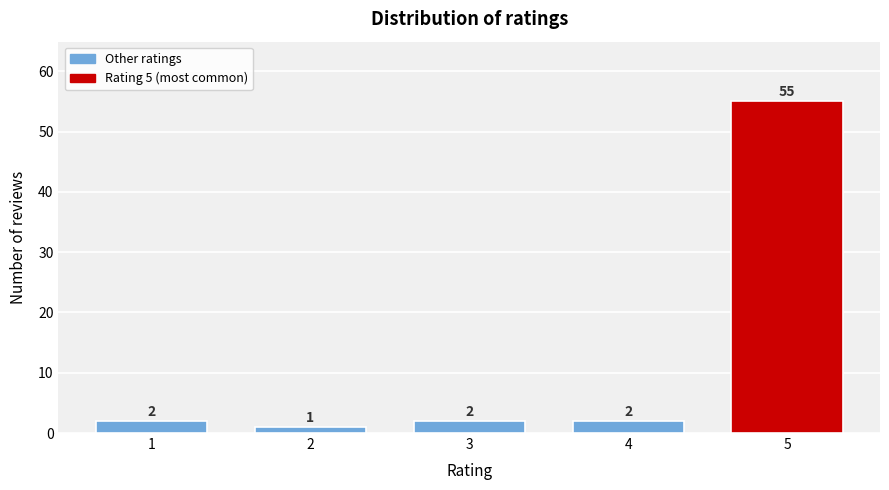

Reading left to right, transcribe all the data shown in this chart.

2	1	2	2	55